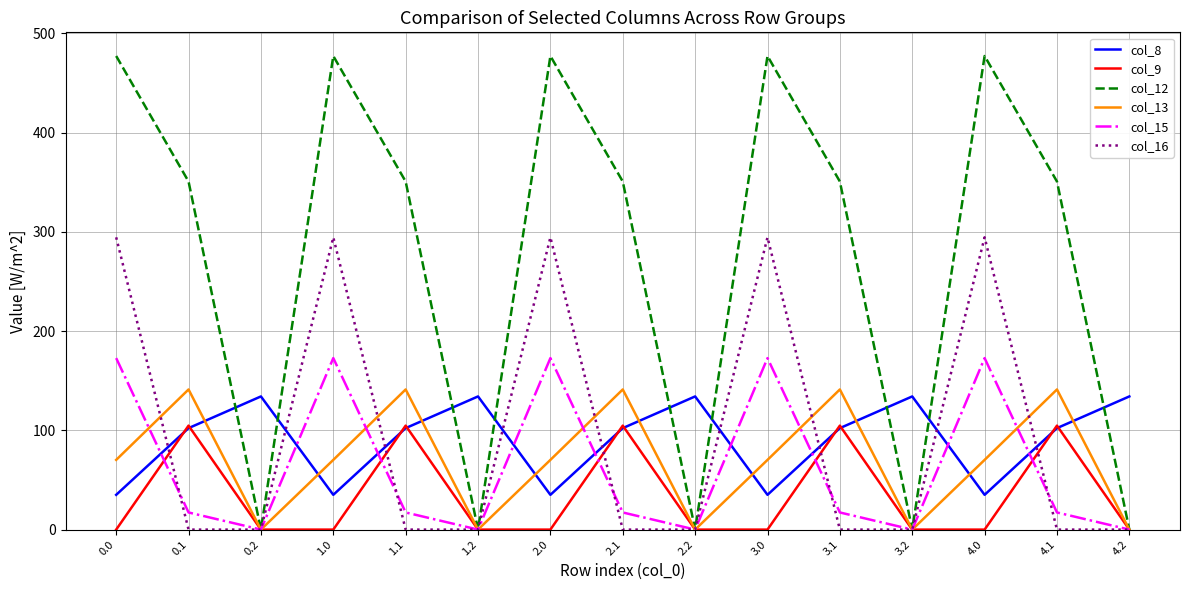

What is the difference between the maximum and second lowest values in the col_9 series?

104.8